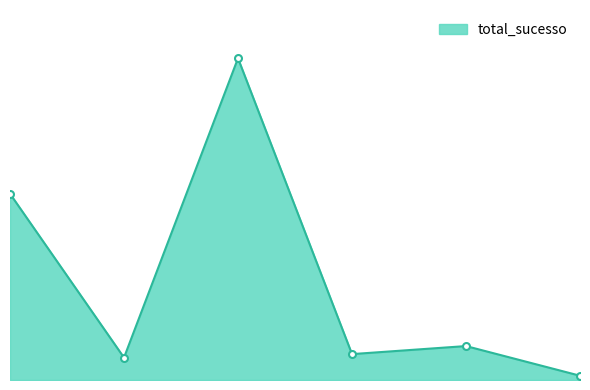

Does the chart have visible grid lines?

No